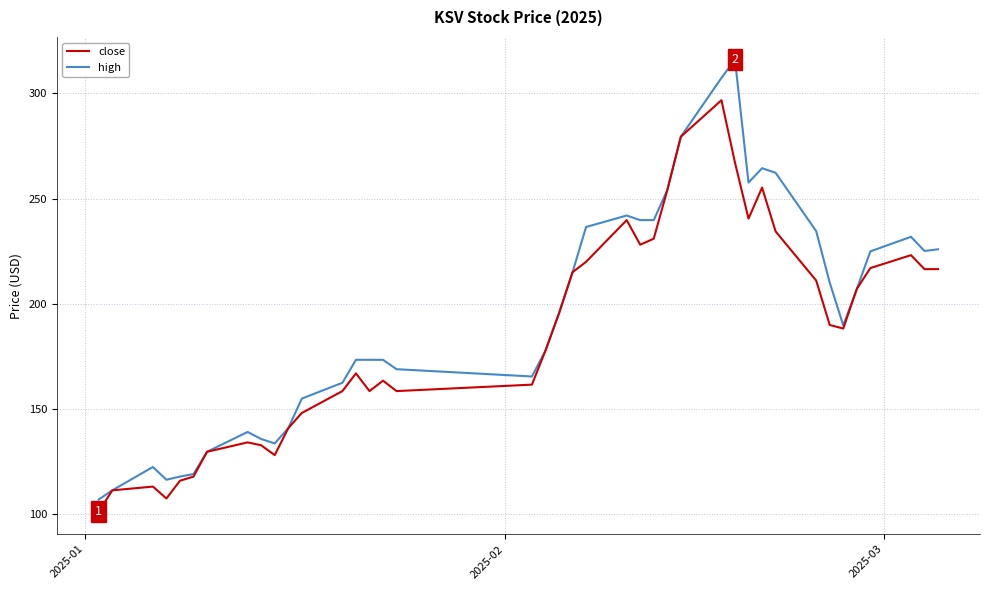

Which series has the widest spread of values?

high